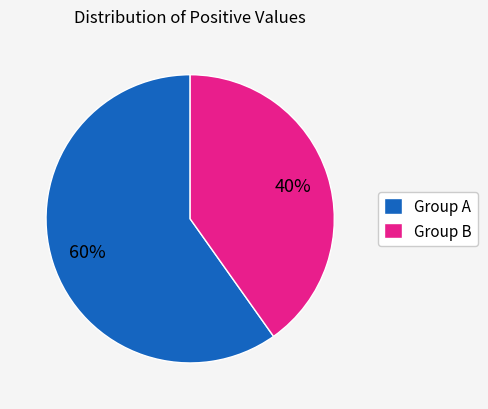

Approximately how many times larger is the value at Group A compared to Group B?

1.5